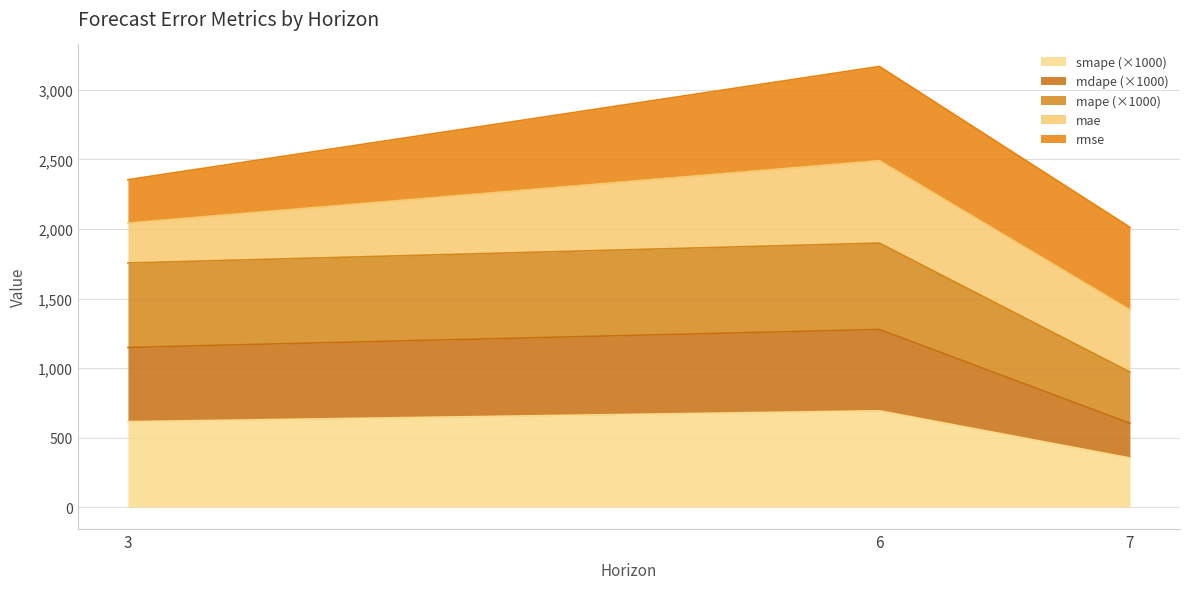

At which category is the sum across all series the highest?

6